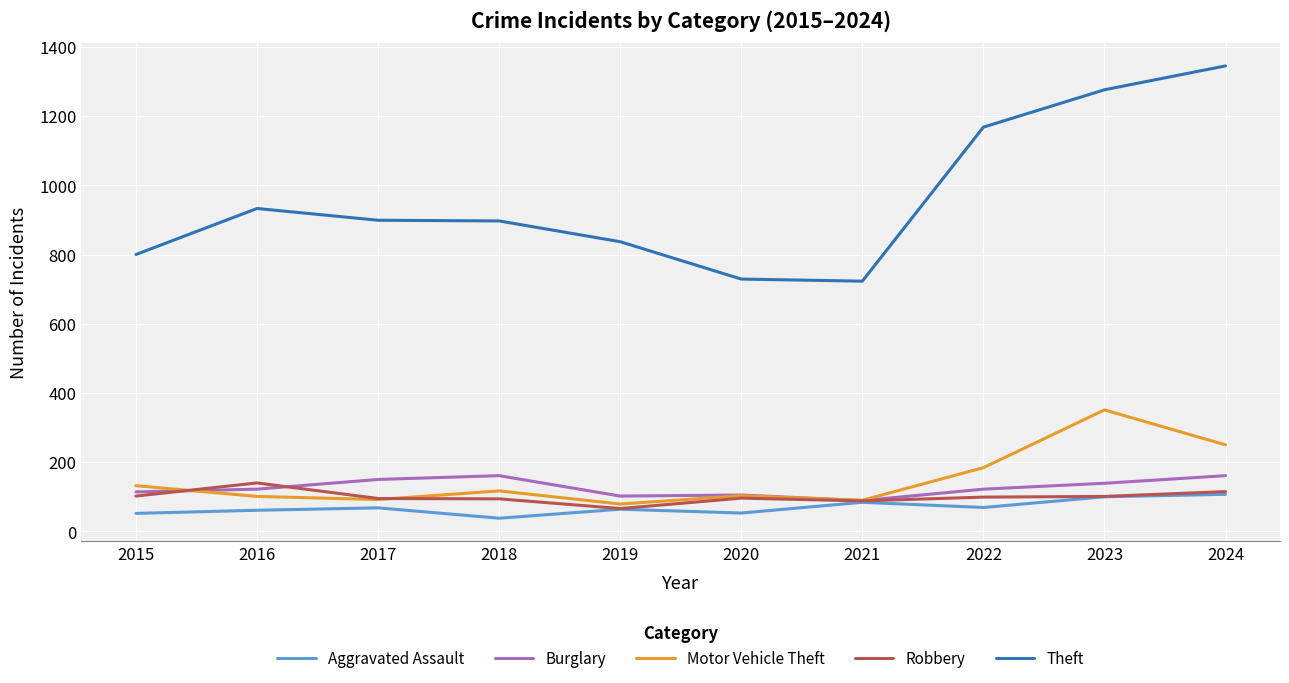

Count the number of categories in the chart.

10